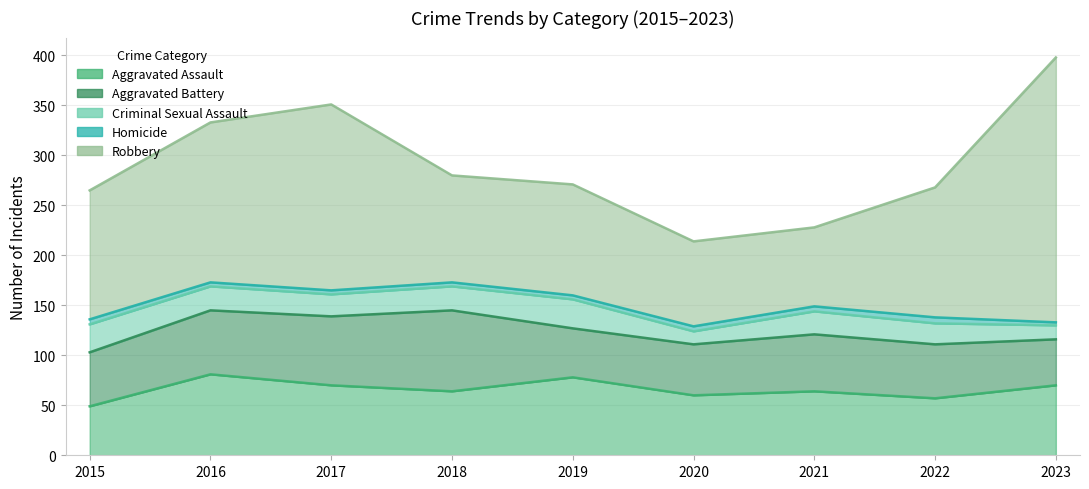

Rank the categories by Robbery value from lowest to highest.

2021, 2020, 2018, 2019, 2015, 2022, 2016, 2017, 2023